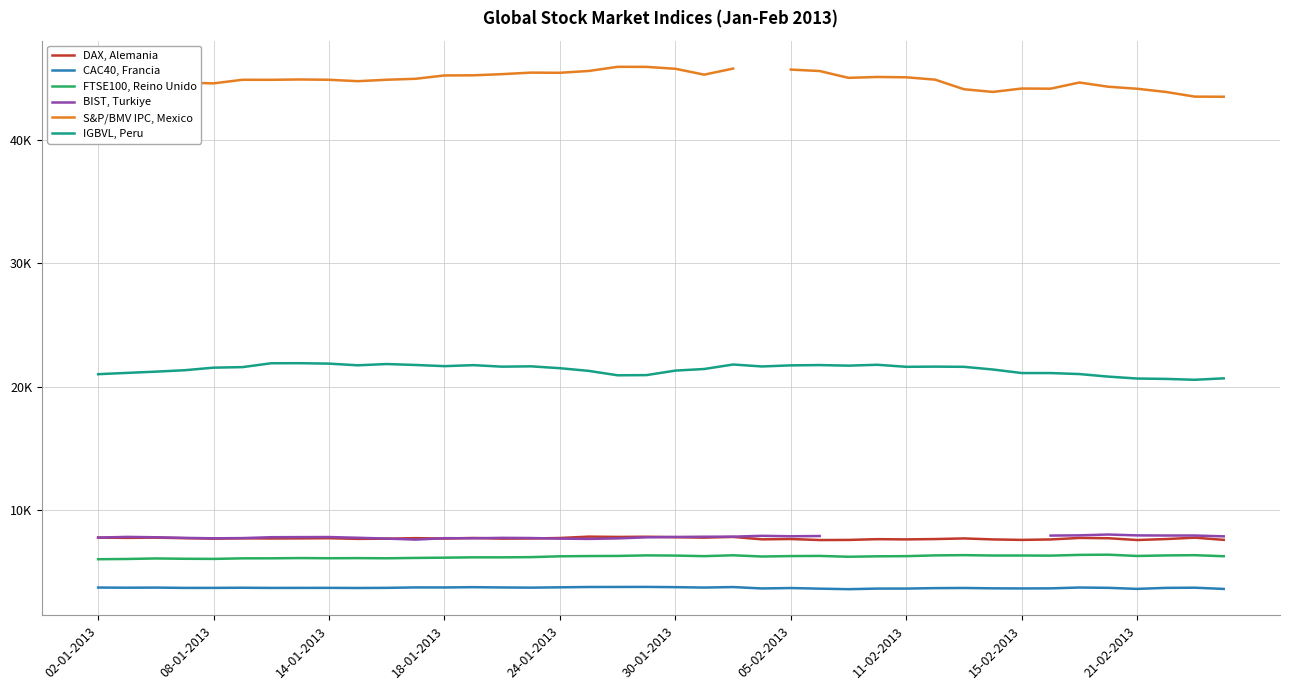

True or false: CAC40, Francia and FTSE100, Reino Unido cross at least once.

False